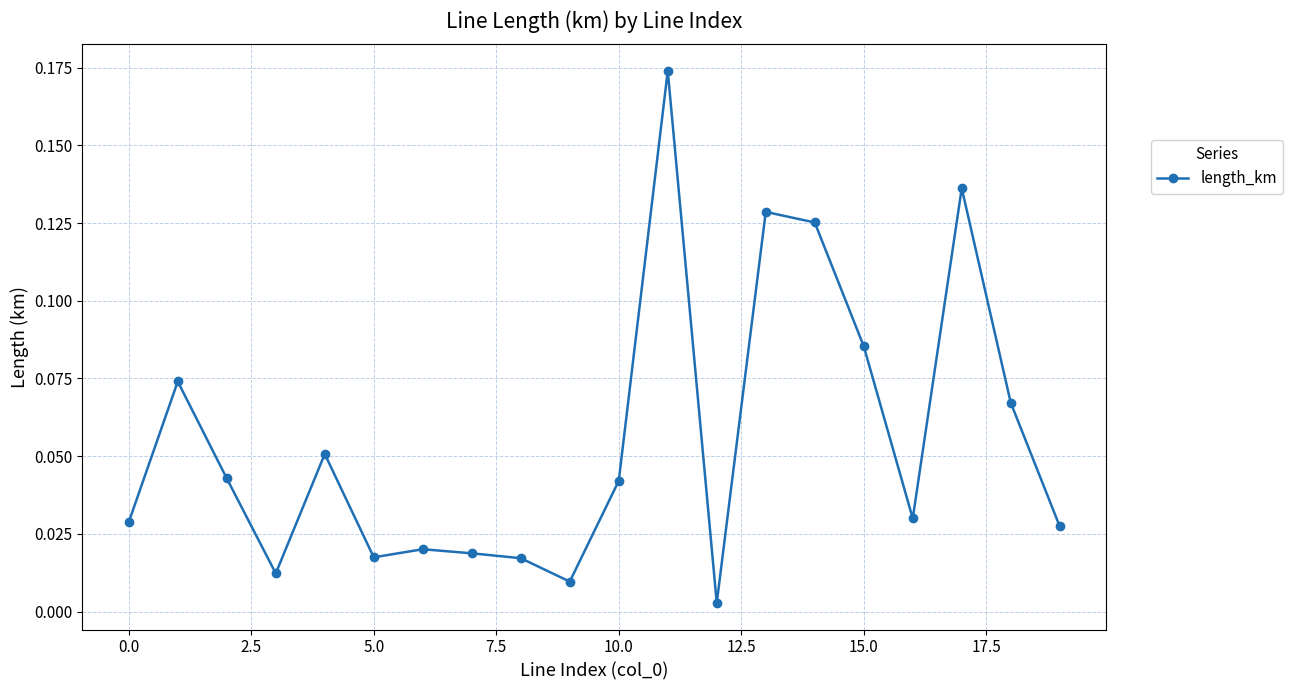

True or false: there are more than 1 points higher than both neighbors.

True